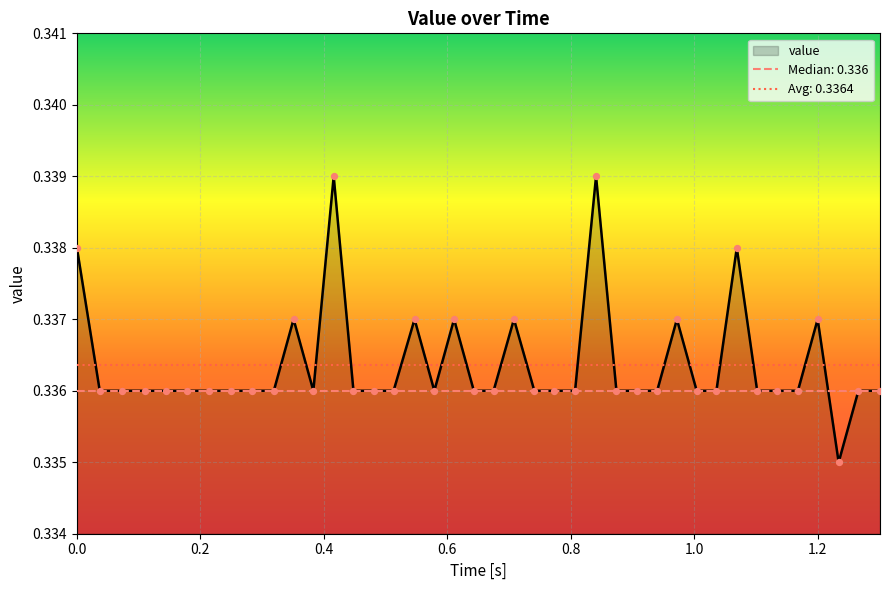

Which has a higher value, 1.266 or 1.234?

1.266